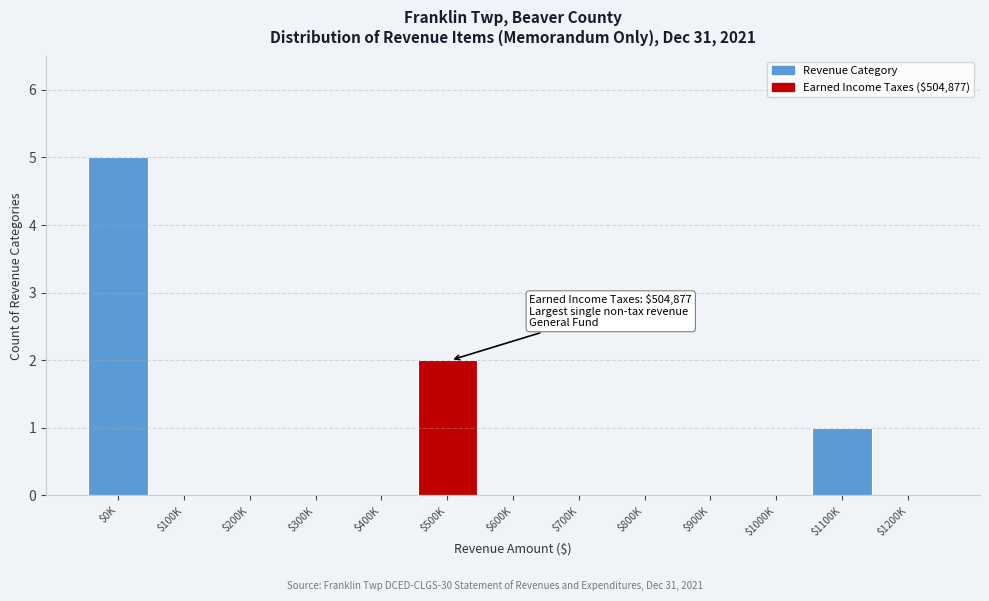

What is the sum of all values?

8